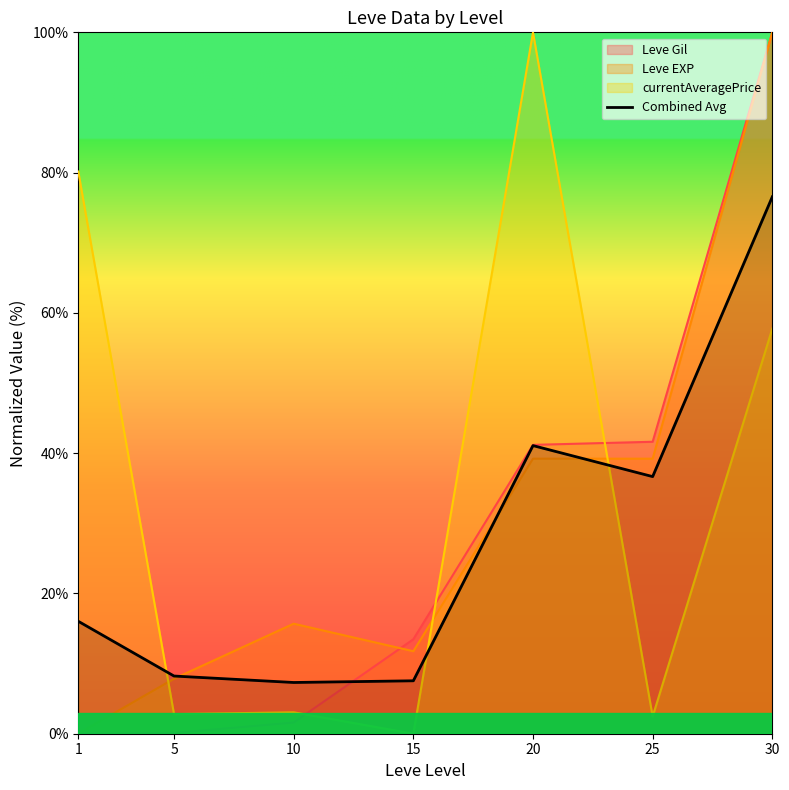

Is it true that the value at 20 is 41.1?

True